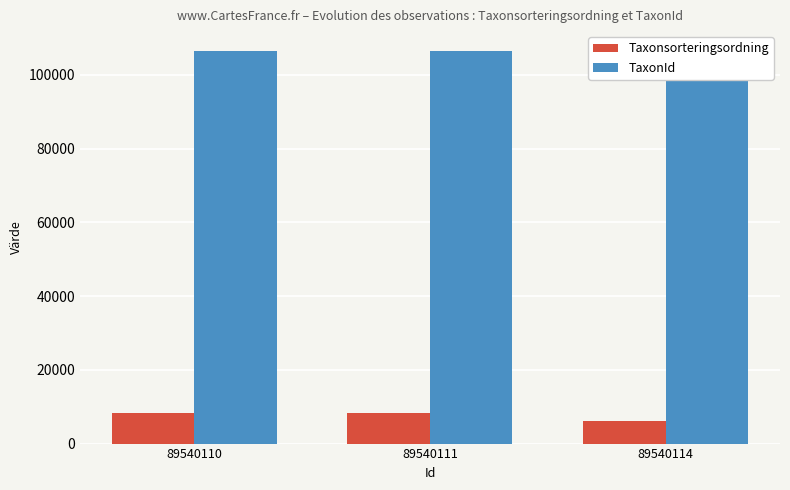

Reading right to left, what are all the values shown in this chart?

Taxonsorteringsordning: 89540114=6255	89540111=8377	89540110=8377
TaxonId: 89540114=100577	89540111=106545	89540110=106545